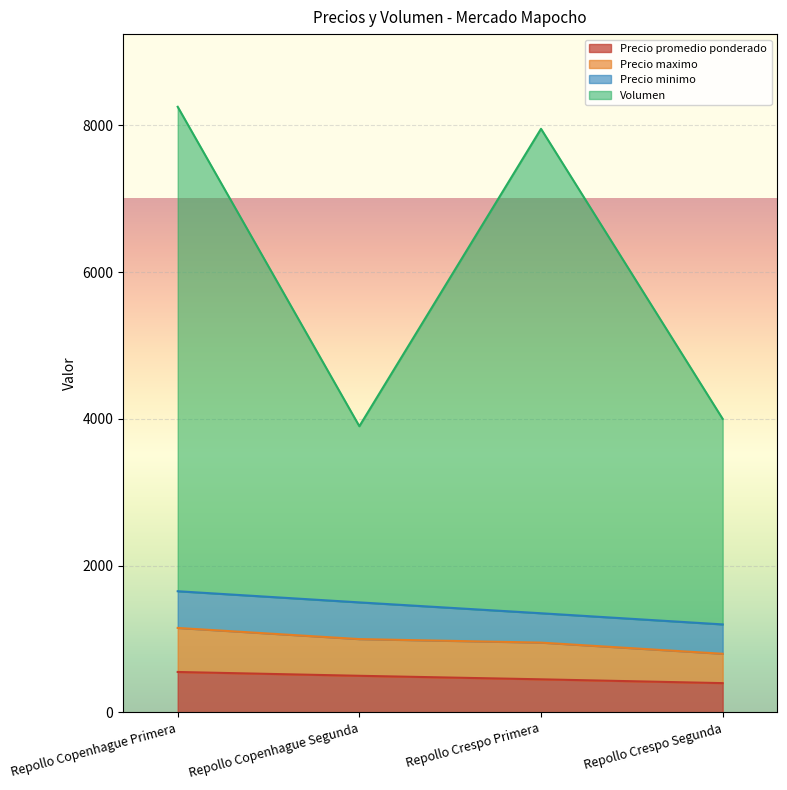

In Volumen, how many points are higher than both neighbors (excluding endpoints)?

1